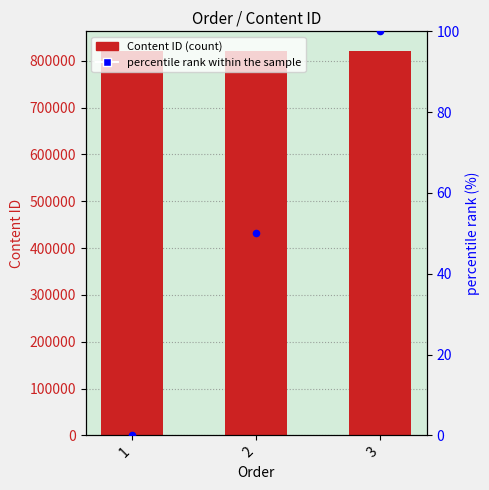

Which series reaches the maximum Y coordinate?

Content ID